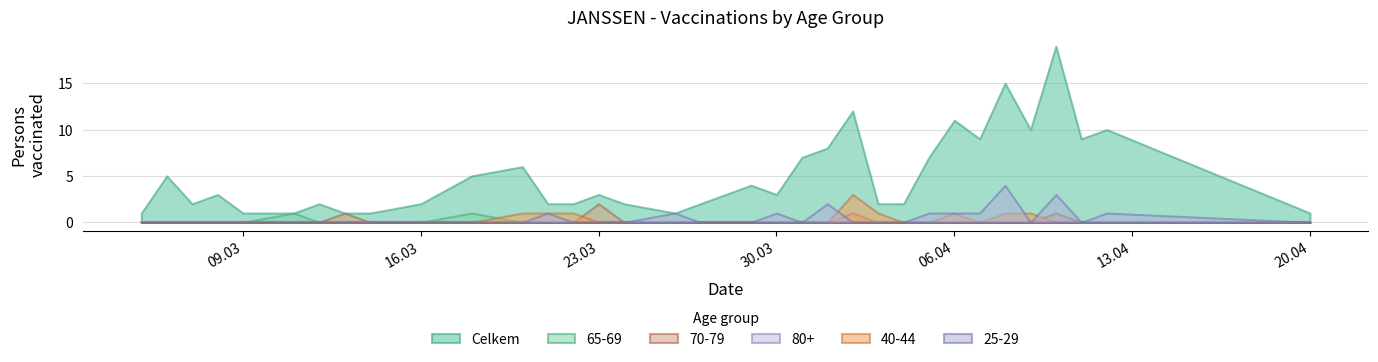

At 29.03.2021, list the series in order from largest to smallest.

Celkem, 70-79, 80+, 65-69, 25-29, 40-44